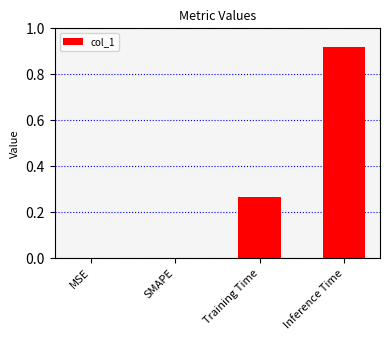

Is it true that the value at MSE is 0.5?

False